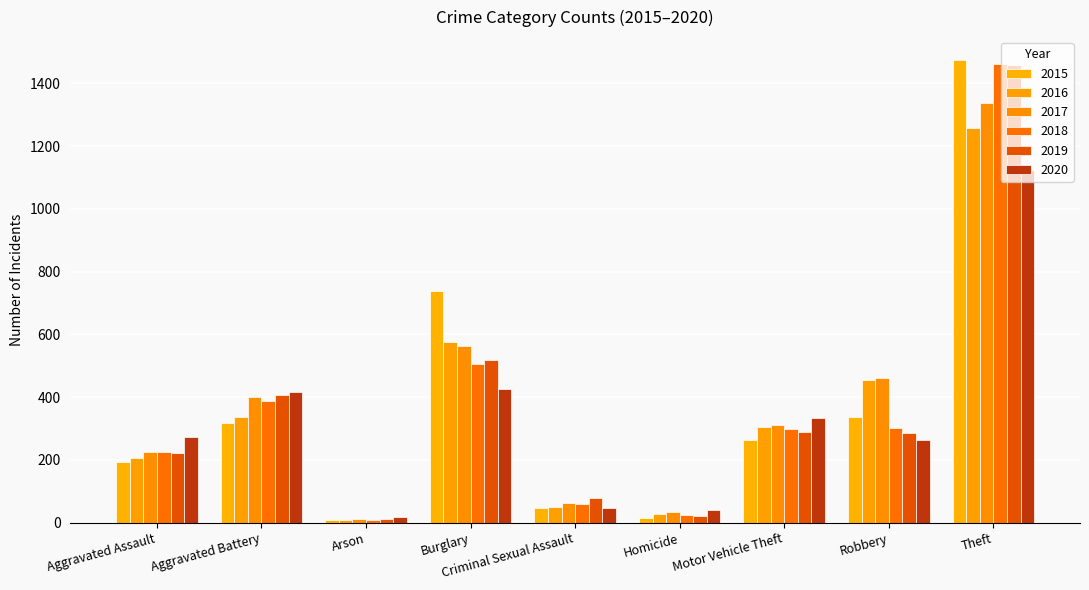

Is the value of 2019 at Robbery greater than the value of 2020 at Theft?

No